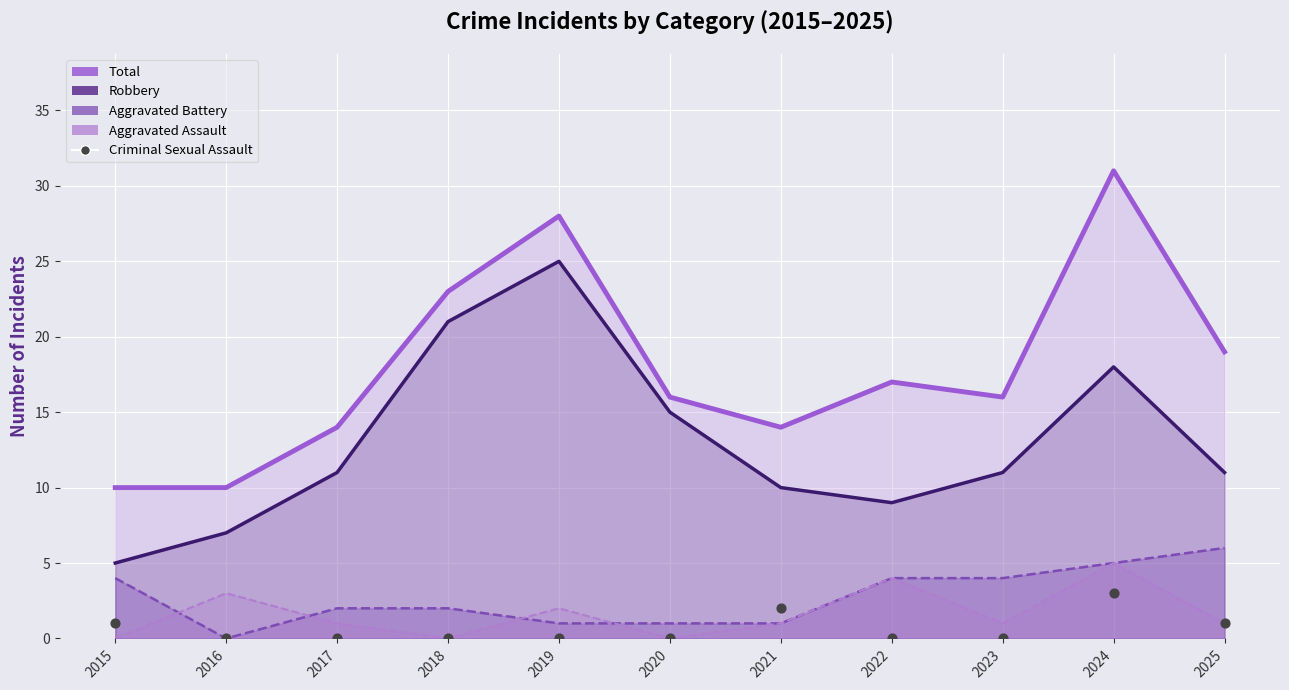

Which series reaches the maximum Y coordinate?

Total (line)